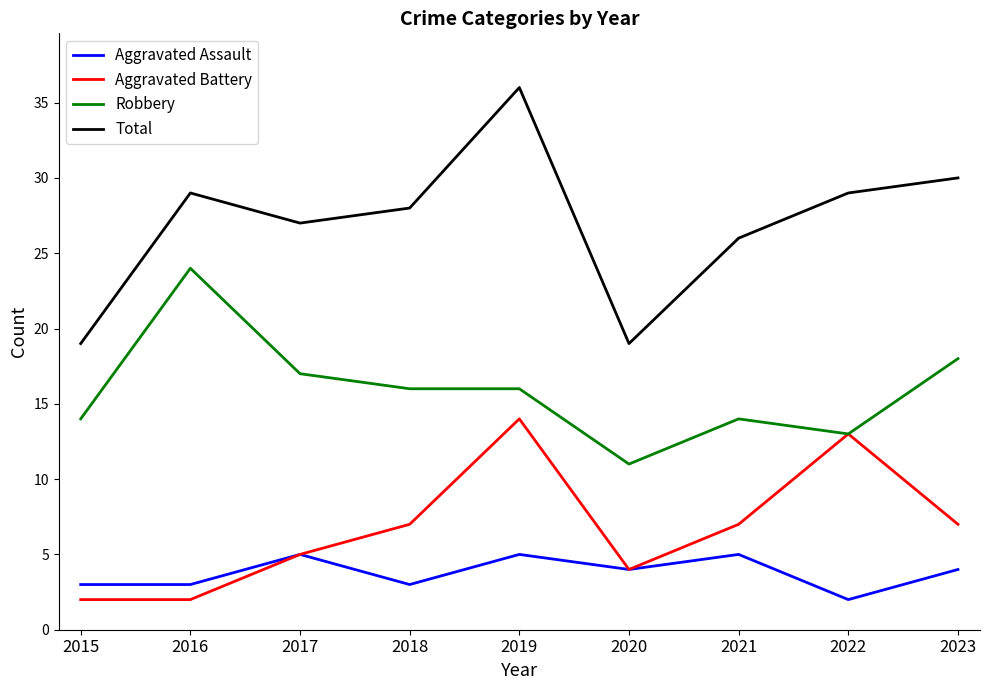

Read the Aggravated Battery value at 2022, to the nearest 10.

10